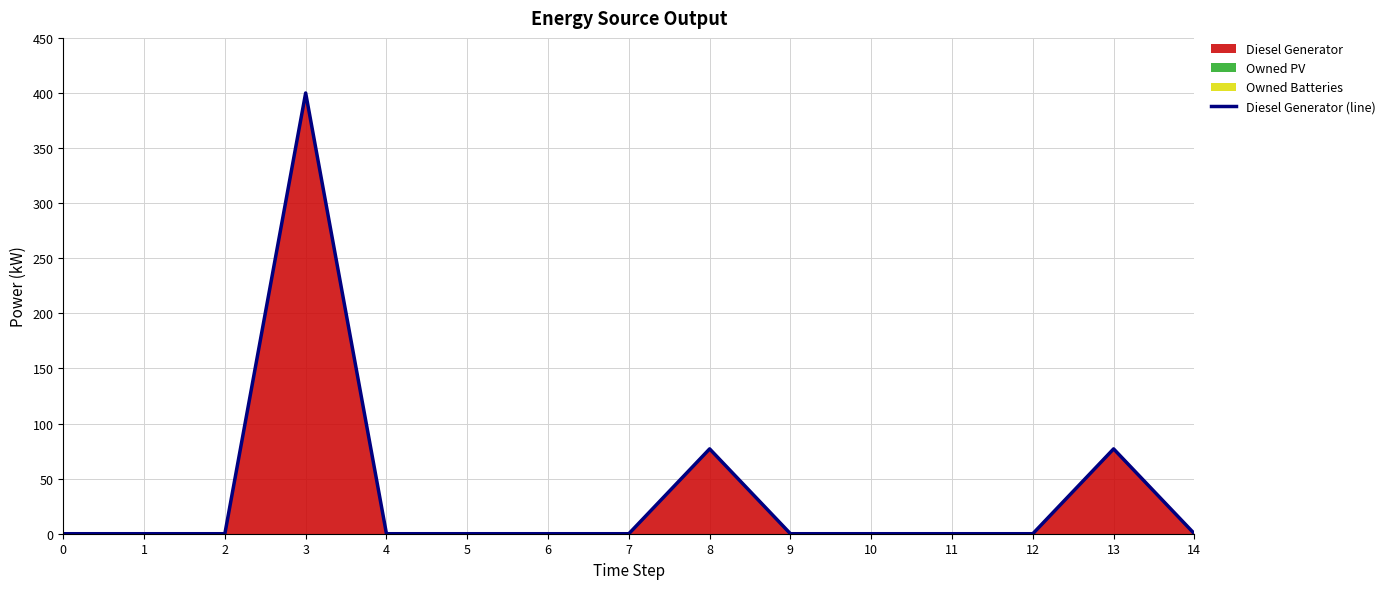

Reading left to right, transcribe all the data shown in this chart.

0=0	1=0	2=0	3=400	4=0	5=0	6=0	7=0	8=77	9=0	10=0	11=0	12=0	13=77	14=0